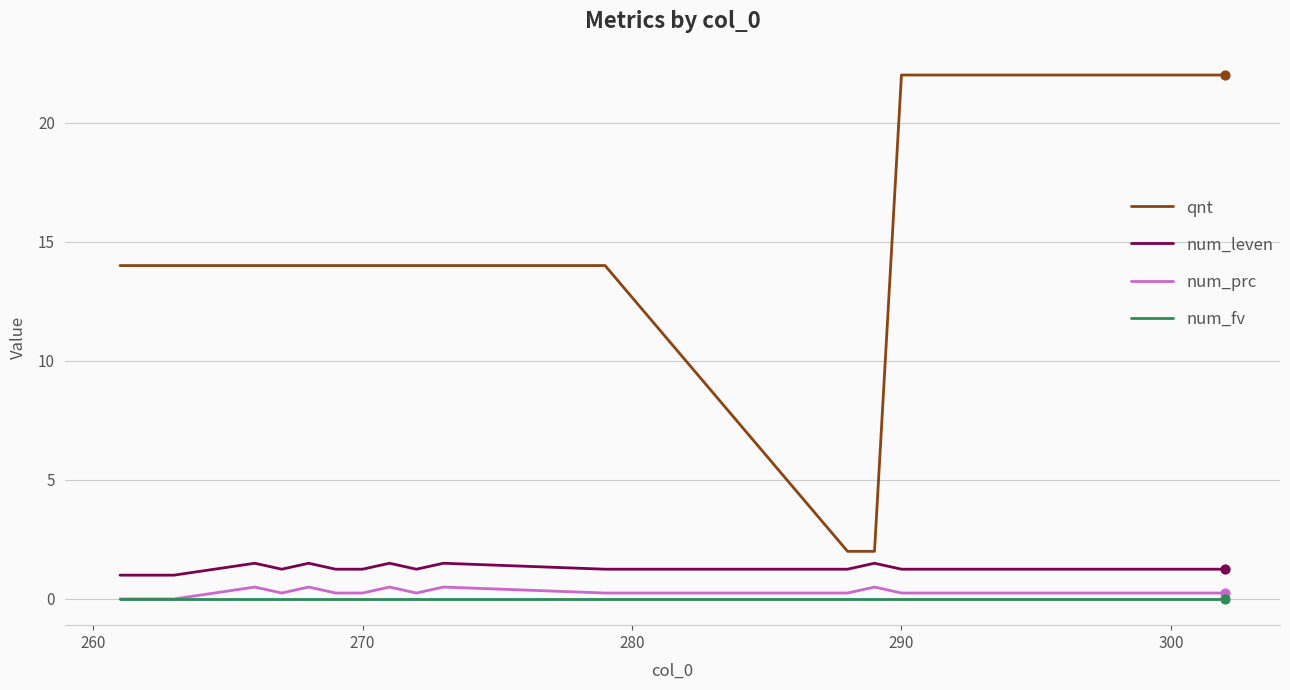

What are all the series names shown in the legend?

qnt, num_leven, num_prc, num_fv